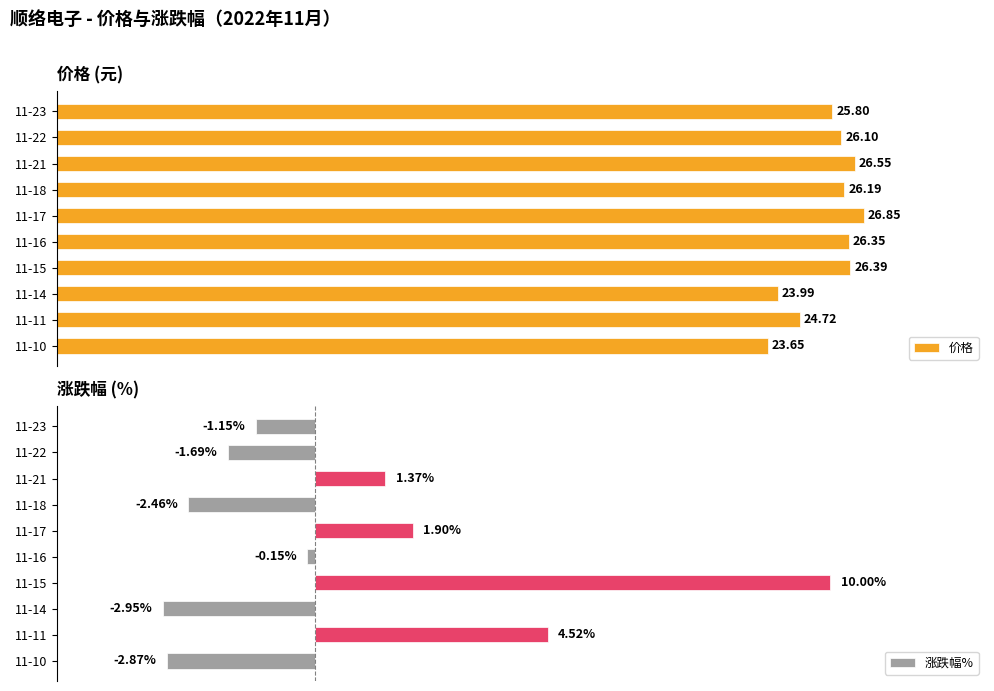

Rank the categories by 涨跌幅% value from lowest to highest.

11-14, 11-10, 11-18, 11-22, 11-23, 11-16, 11-21, 11-17, 11-11, 11-15